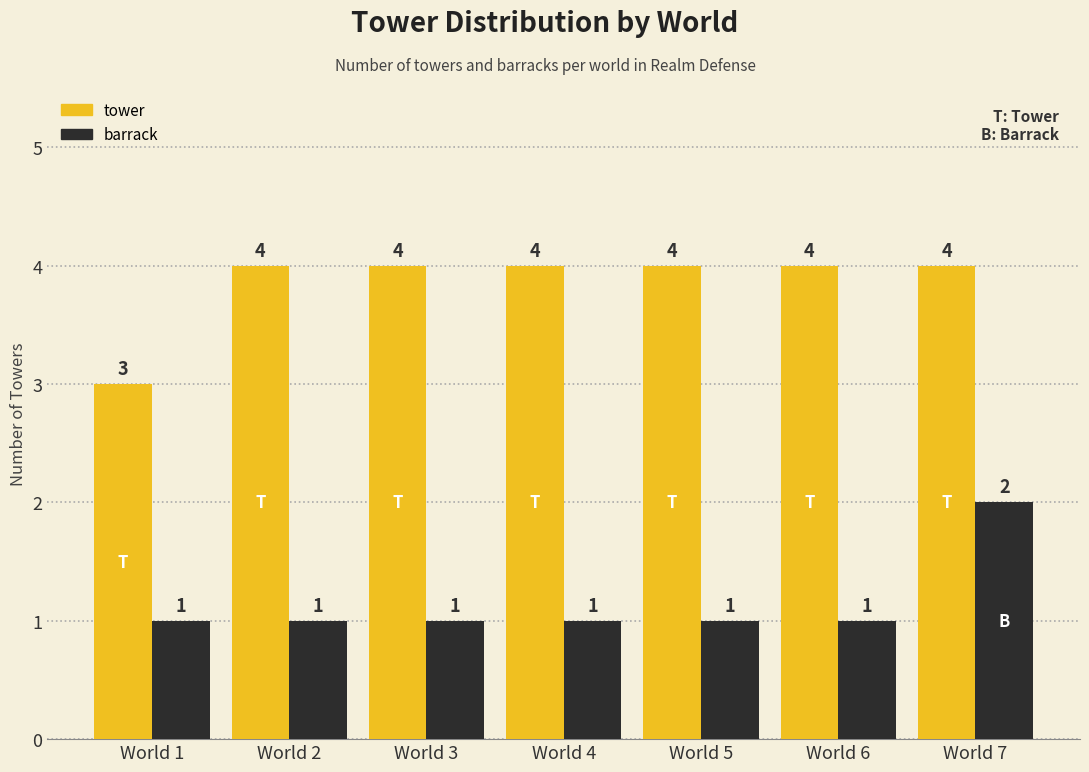

What is the lowest value of the barrack series?

1